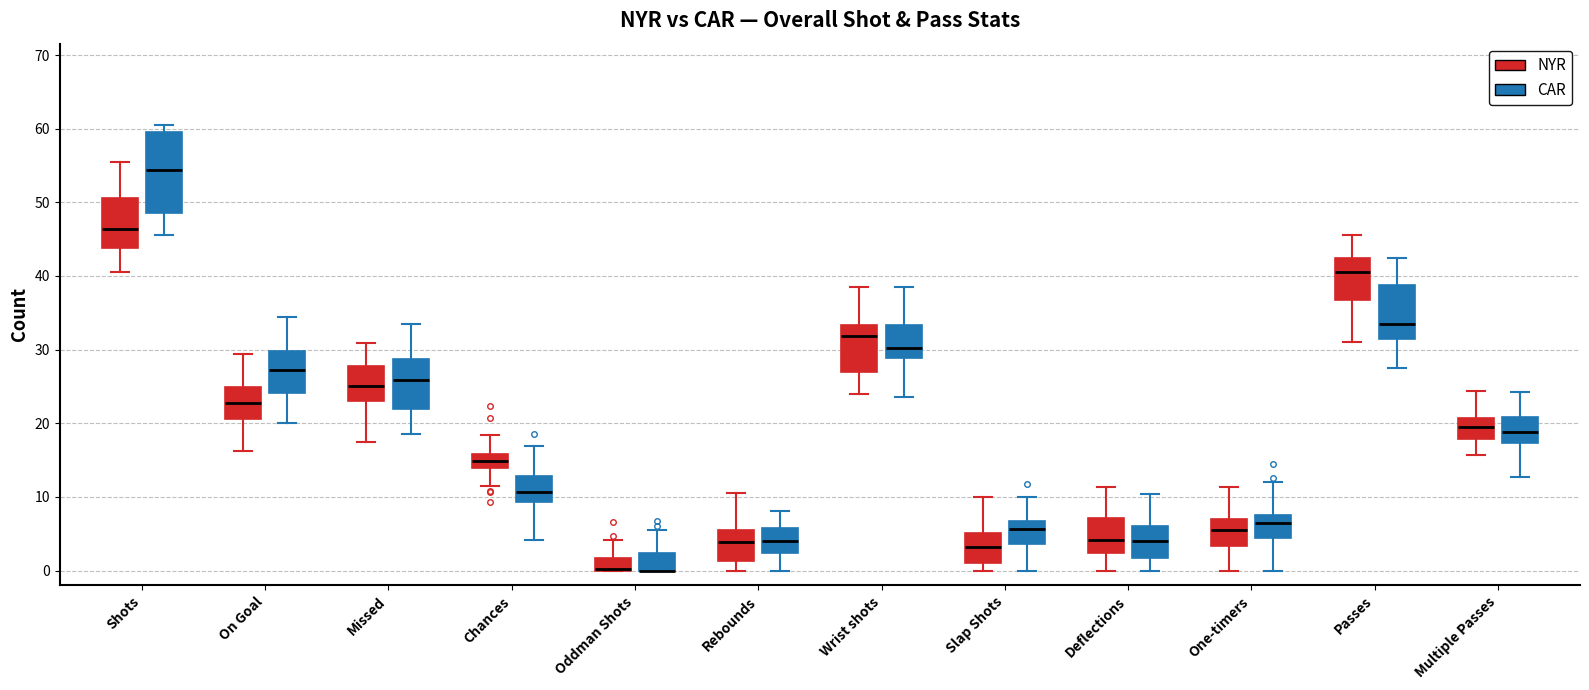

Where does the median line of the box for Slap Shots (NYR) sit on the y-axis? The values are not printed on the chart, so give them approximately, as read against the axis.

3